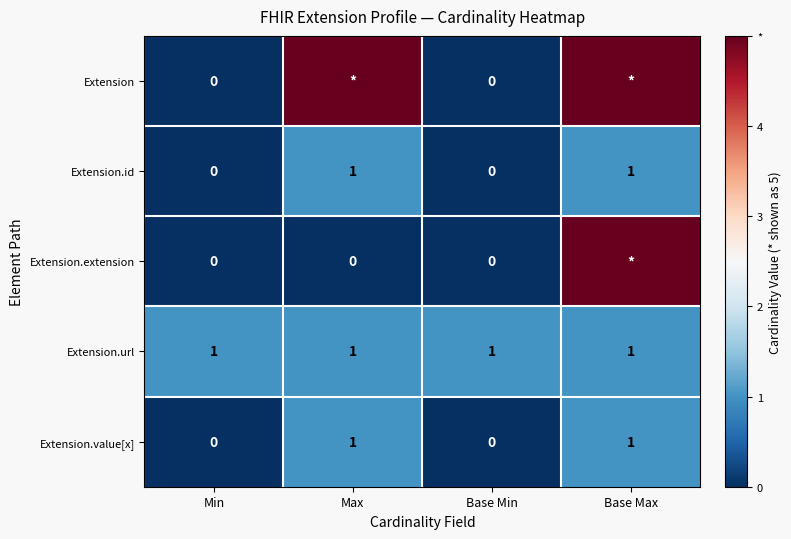

How many data points in Extension.id are less than 1?

2